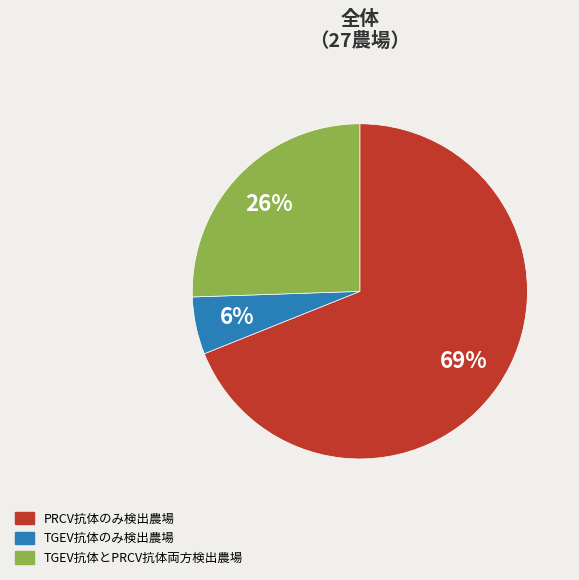

To the nearest percent, what is the average slice percentage?

33%